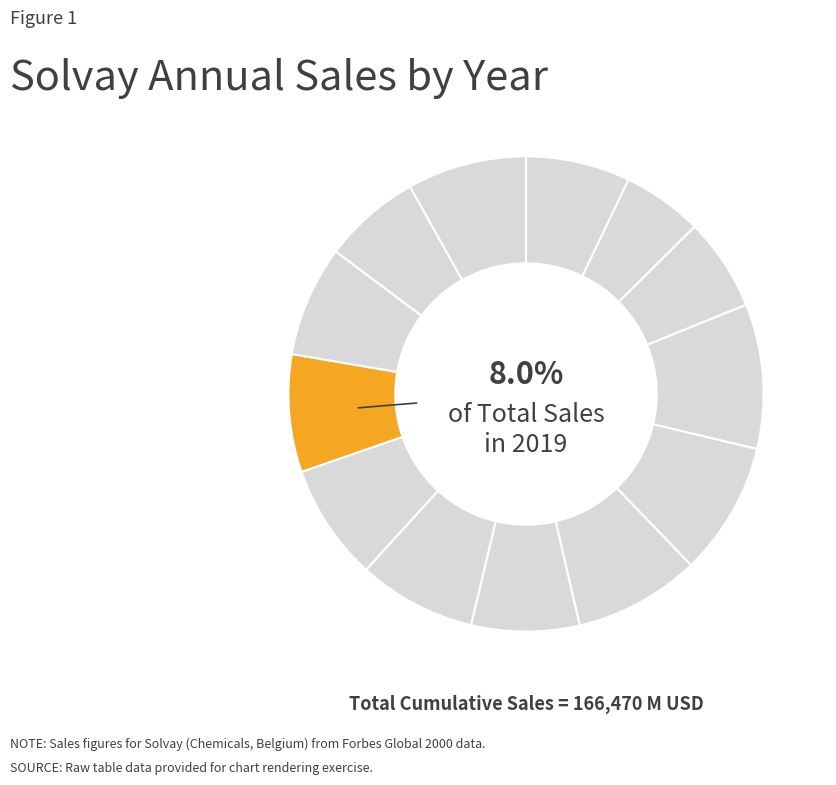

Which category has the biggest portion of the pie?

2013